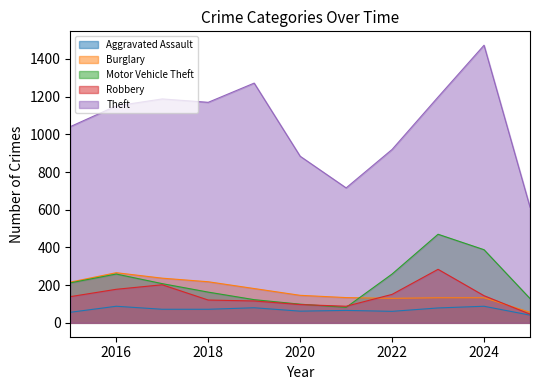

What value does the Motor Vehicle Theft series have at 2025, to the nearest 50?

150